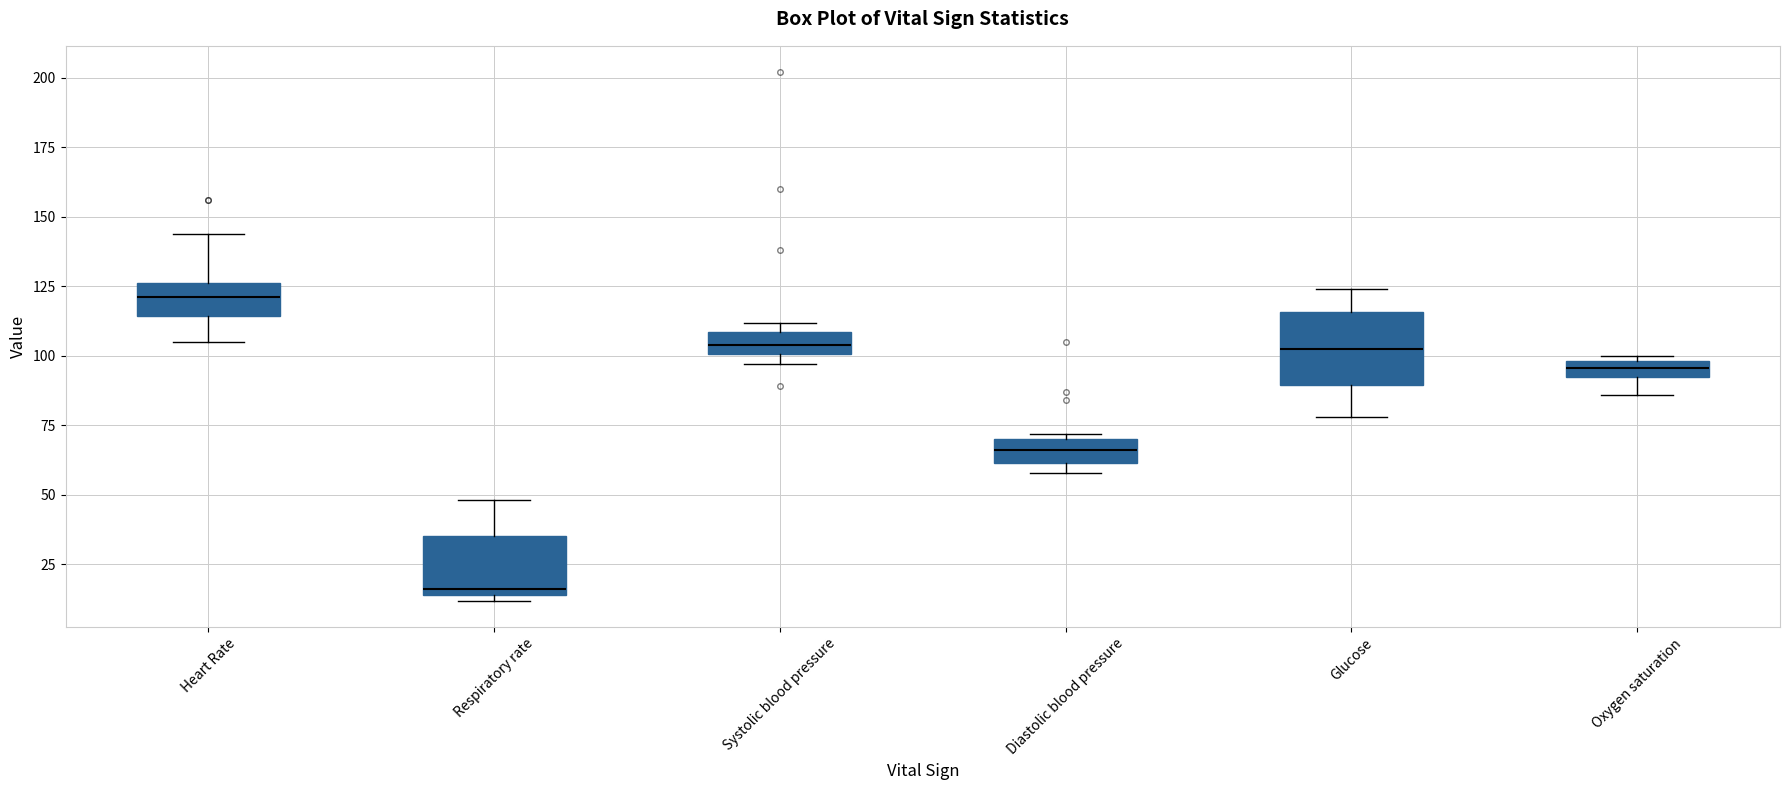

Which box's median line is the highest?

Heart Rate